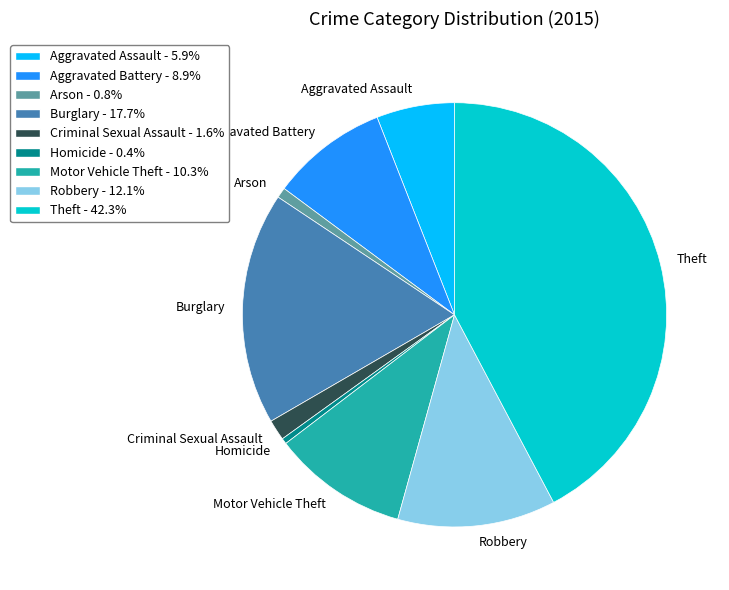

Which slice is the largest?

Theft